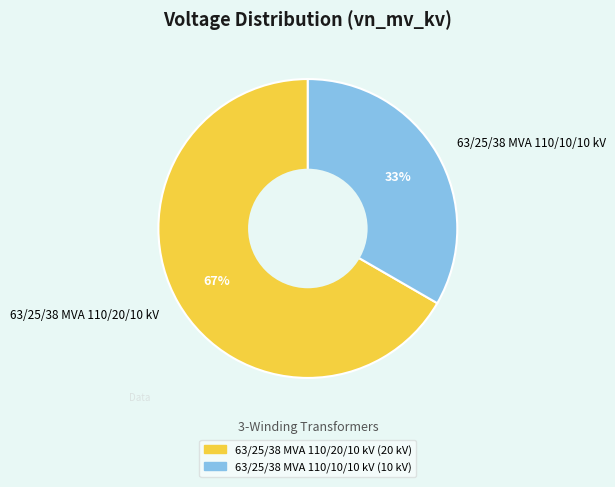

The 63/25/38 MVA 110/20/10 kV slice represents 67% of the pie. True or false?

True